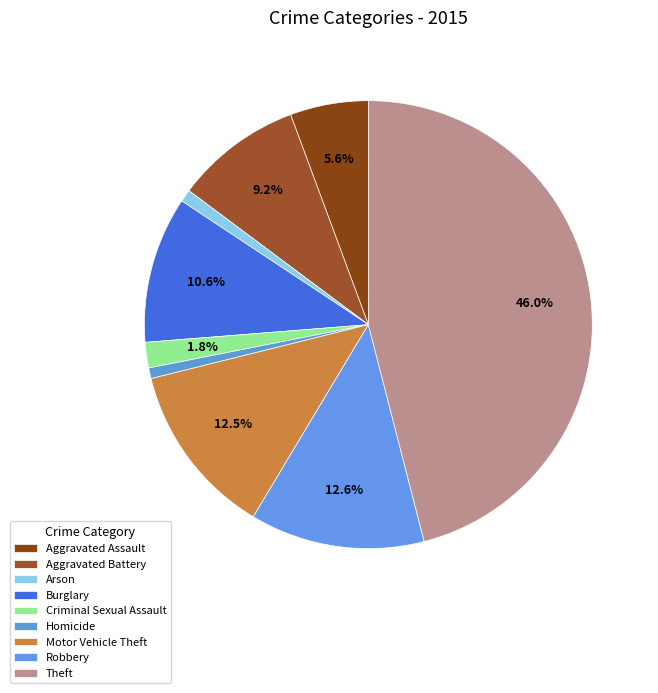

Which category has the smallest portion of the pie?

Homicide